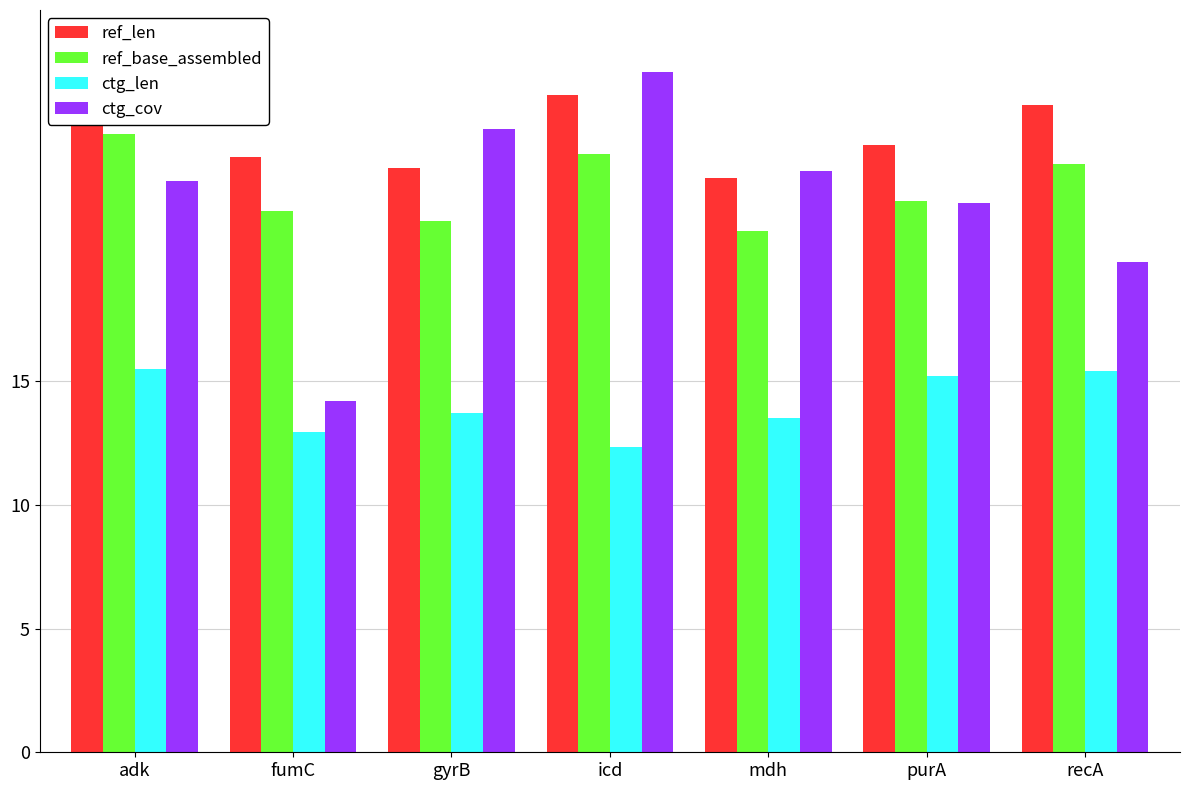

What is the sum of all ref_len values?

175.6